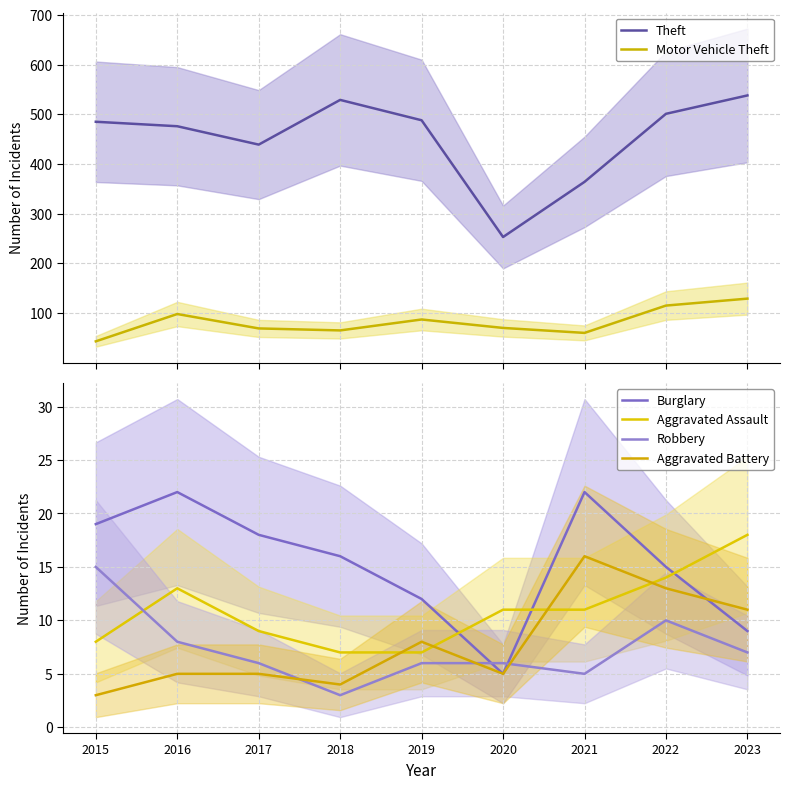

Reading left to right, list all the values displayed in this chart.

Theft: 2015=485	2016=476	2017=439	2018=529	2019=488	2020=253	2021=364	2022=501	2023=538
Motor Vehicle Theft: 2015=43	2016=98	2017=69	2018=65	2019=87	2020=70	2021=60	2022=115	2023=129
Burglary: 2015=19	2016=22	2017=18	2018=16	2019=12	2020=5	2021=22	2022=15	2023=9
Aggravated Assault: 2015=8	2016=13	2017=9	2018=7	2019=7	2020=11	2021=11	2022=14	2023=18
Robbery: 2015=15	2016=8	2017=6	2018=3	2019=6	2020=6	2021=5	2022=10	2023=7
Aggravated Battery: 2015=3	2016=5	2017=5	2018=4	2019=8	2020=5	2021=16	2022=13	2023=11